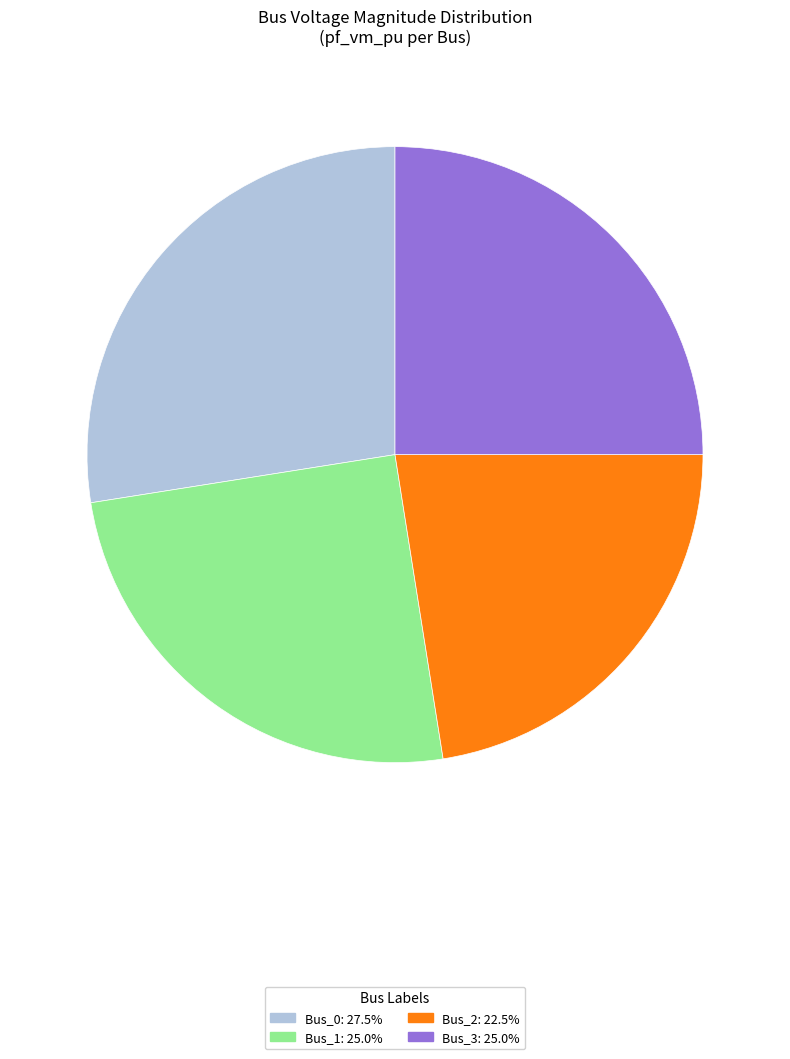

Does any single category account for the majority?

No